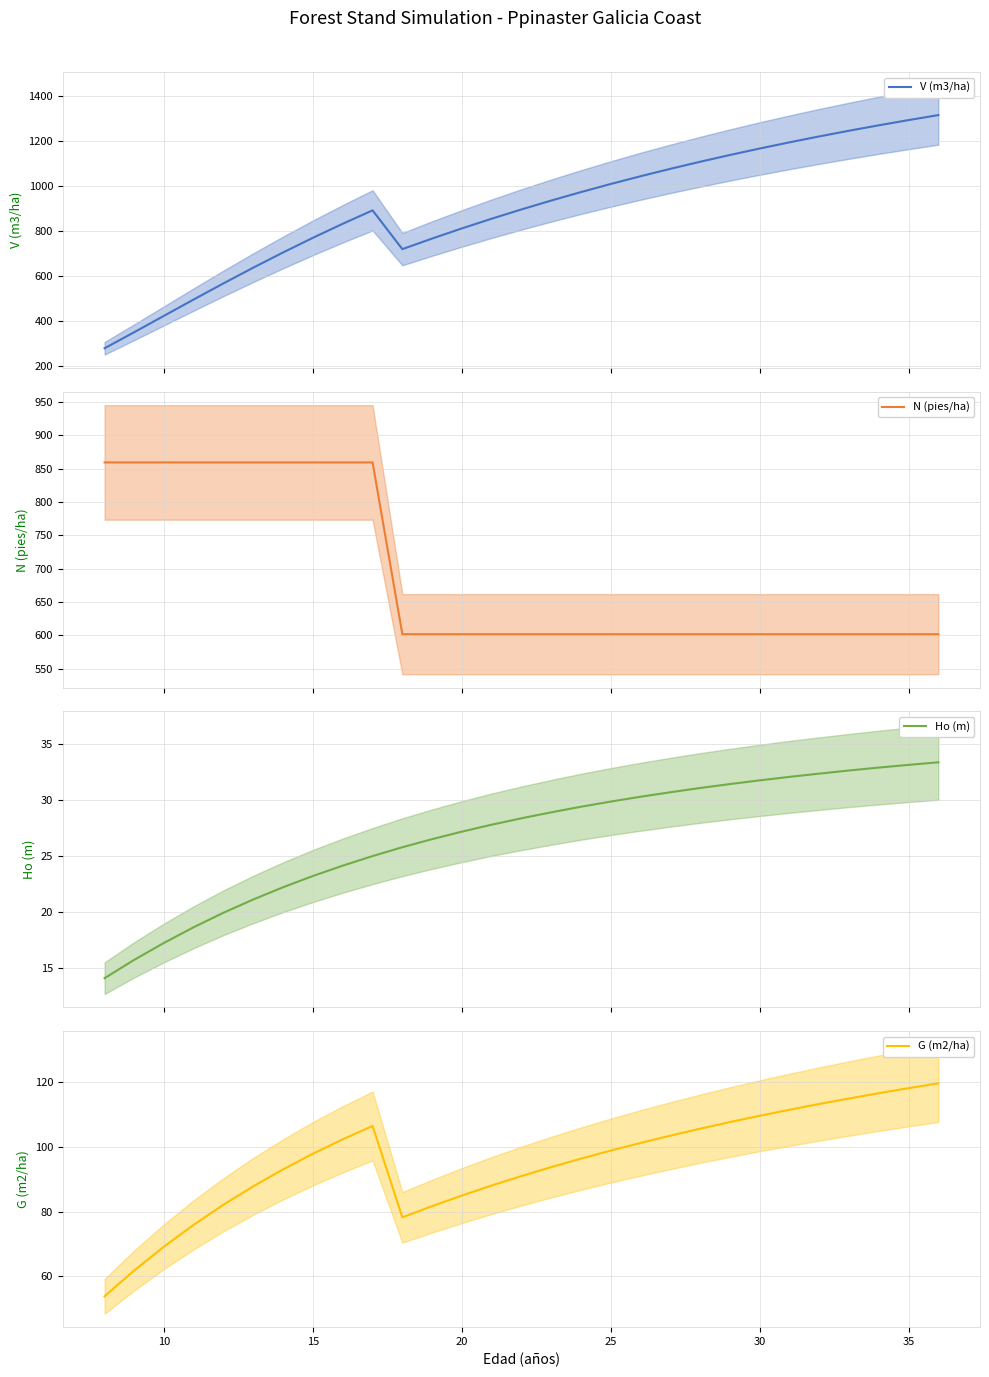

How many distinct data groups are displayed?

4